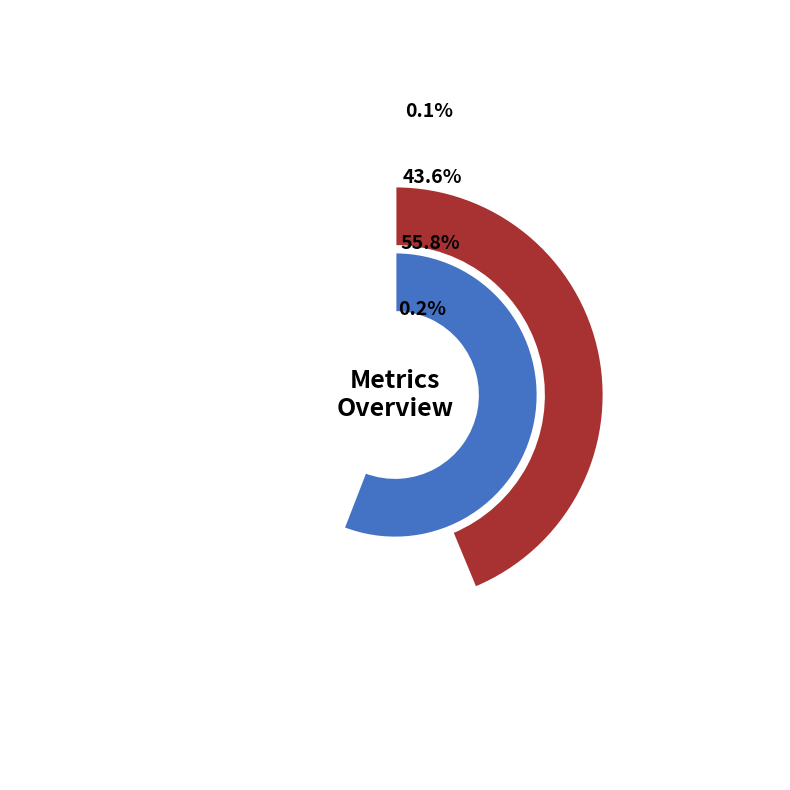

How much of the chart is everything except SMAPE?

44.2%